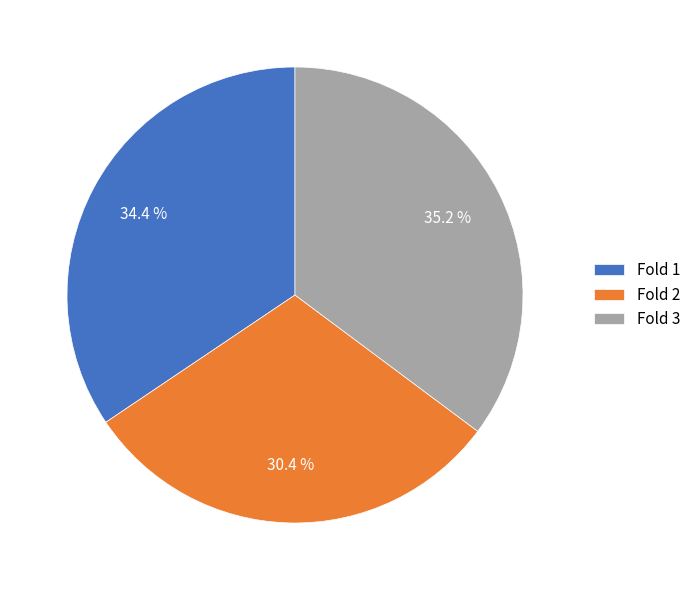

Is it true that Fold 2 is 37% of the pie?

False